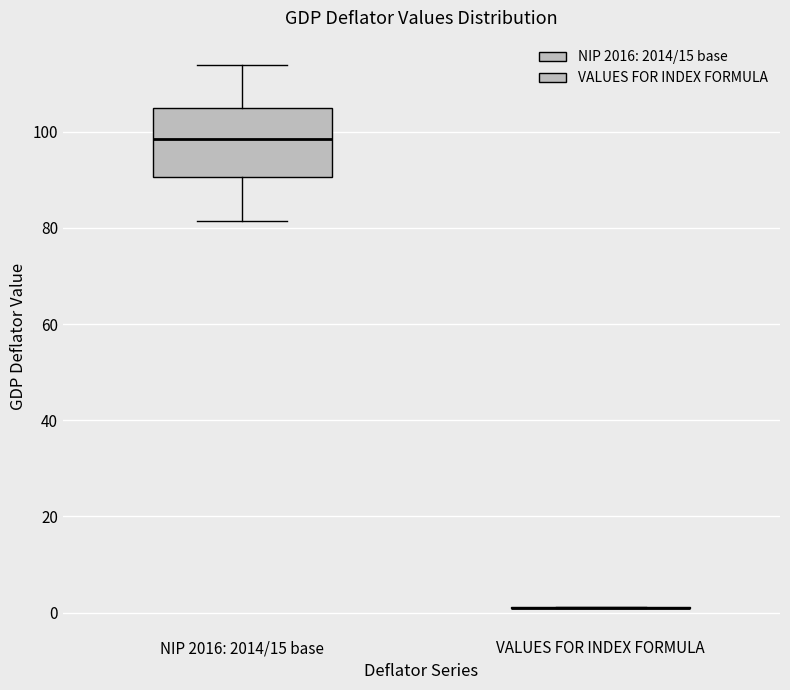

Comparing the boxes themselves (not the whiskers), which one is the tallest?

NIP 2016: 2014/15 base